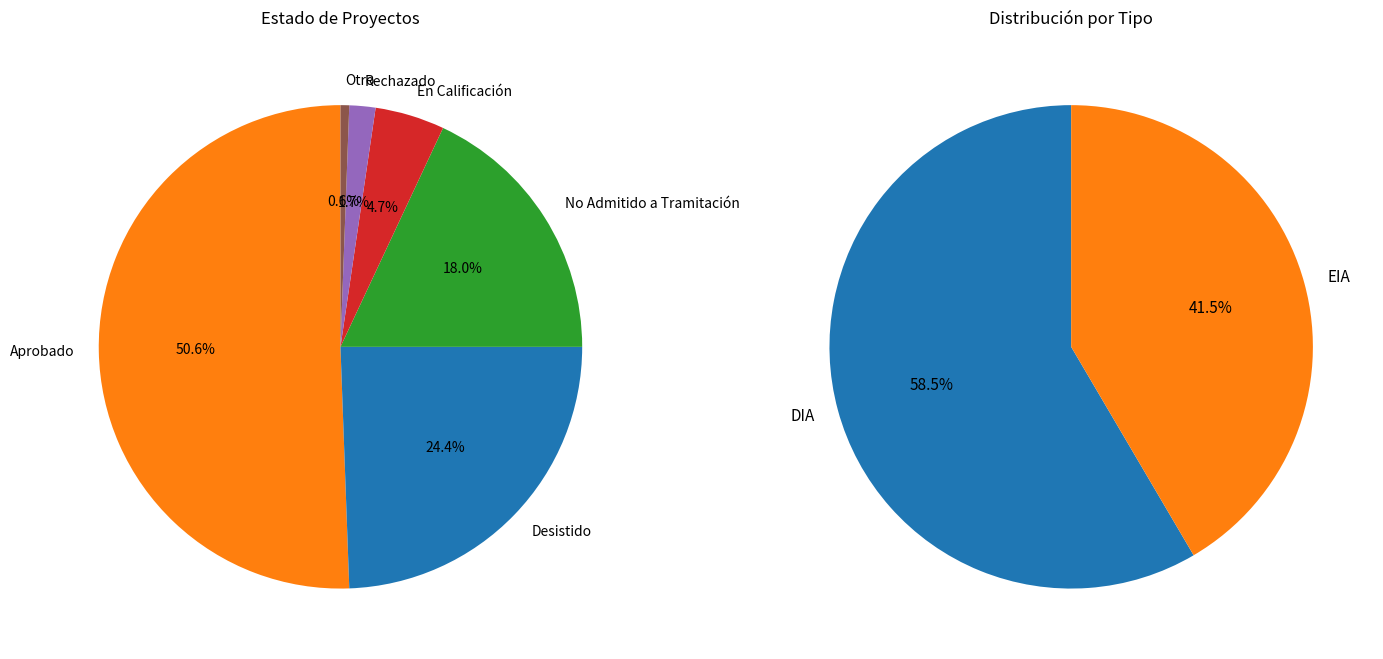

Is it true that DIA is 87% of the pie?

False